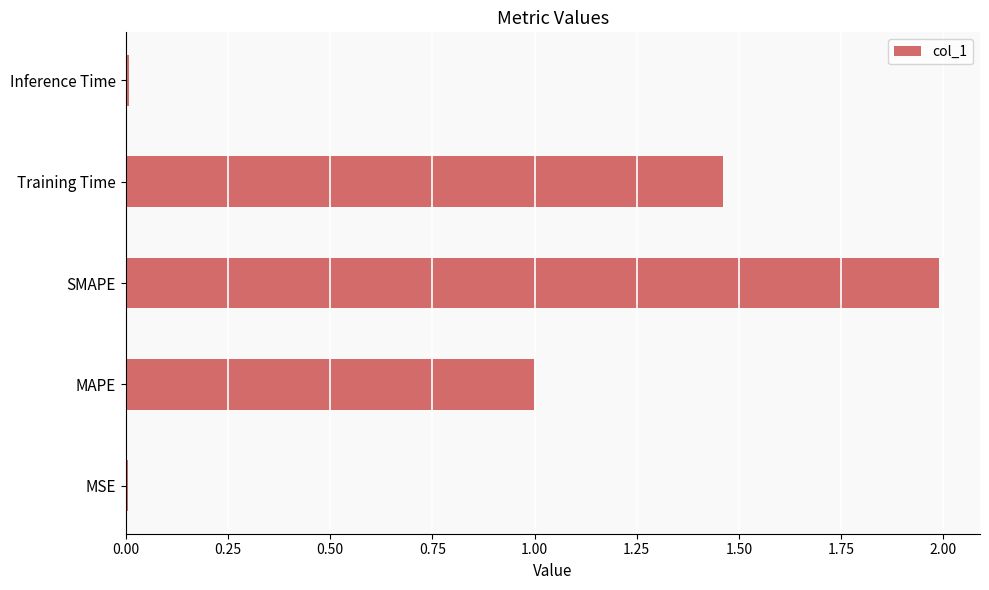

What is the difference between the maximum and minimum values?

2.0